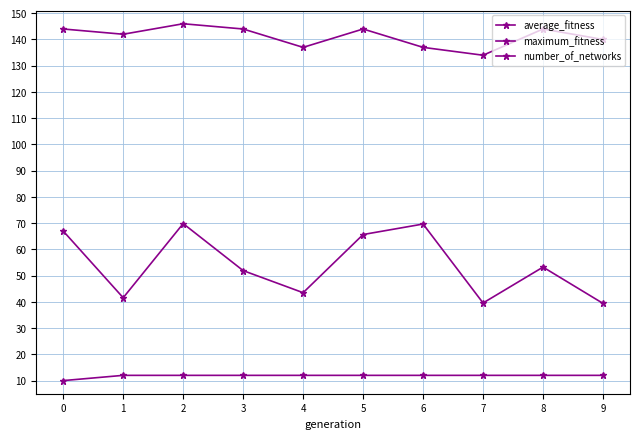

Reading left to right, extract all data points from this chart.

average_fitness: 0=67.0	1=41.6	2=69.8	3=51.9	4=43.5	5=65.7	6=69.7	7=39.6	8=53.2	9=39.4
maximum_fitness: 0=144.0	1=142.0	2=146.0	3=144.0	4=137.0	5=144.0	6=137.0	7=134.0	8=144.0	9=140.0
number_of_networks: 0=10.0	1=12.0	2=12.0	3=12.0	4=12.0	5=12.0	6=12.0	7=12.0	8=12.0	9=12.0